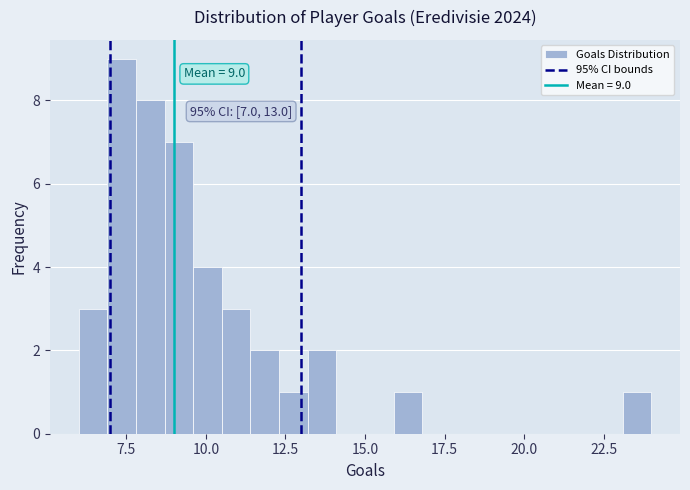

Read against the x-axis, roughly where is the centre of the tallest bar?

7.5